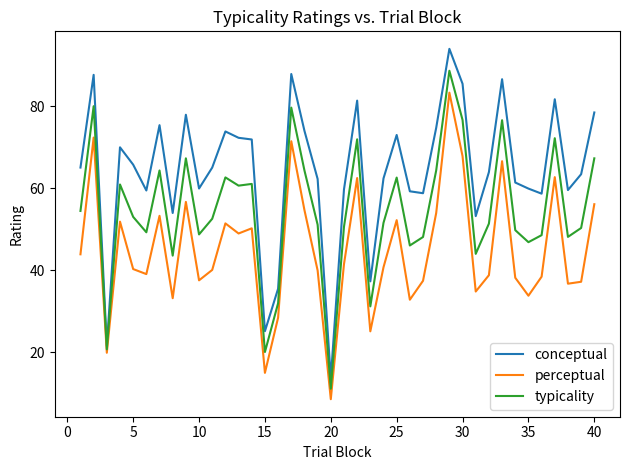

Rank the series by their maximum value, from highest to lowest.

conceptual, typicality, perceptual